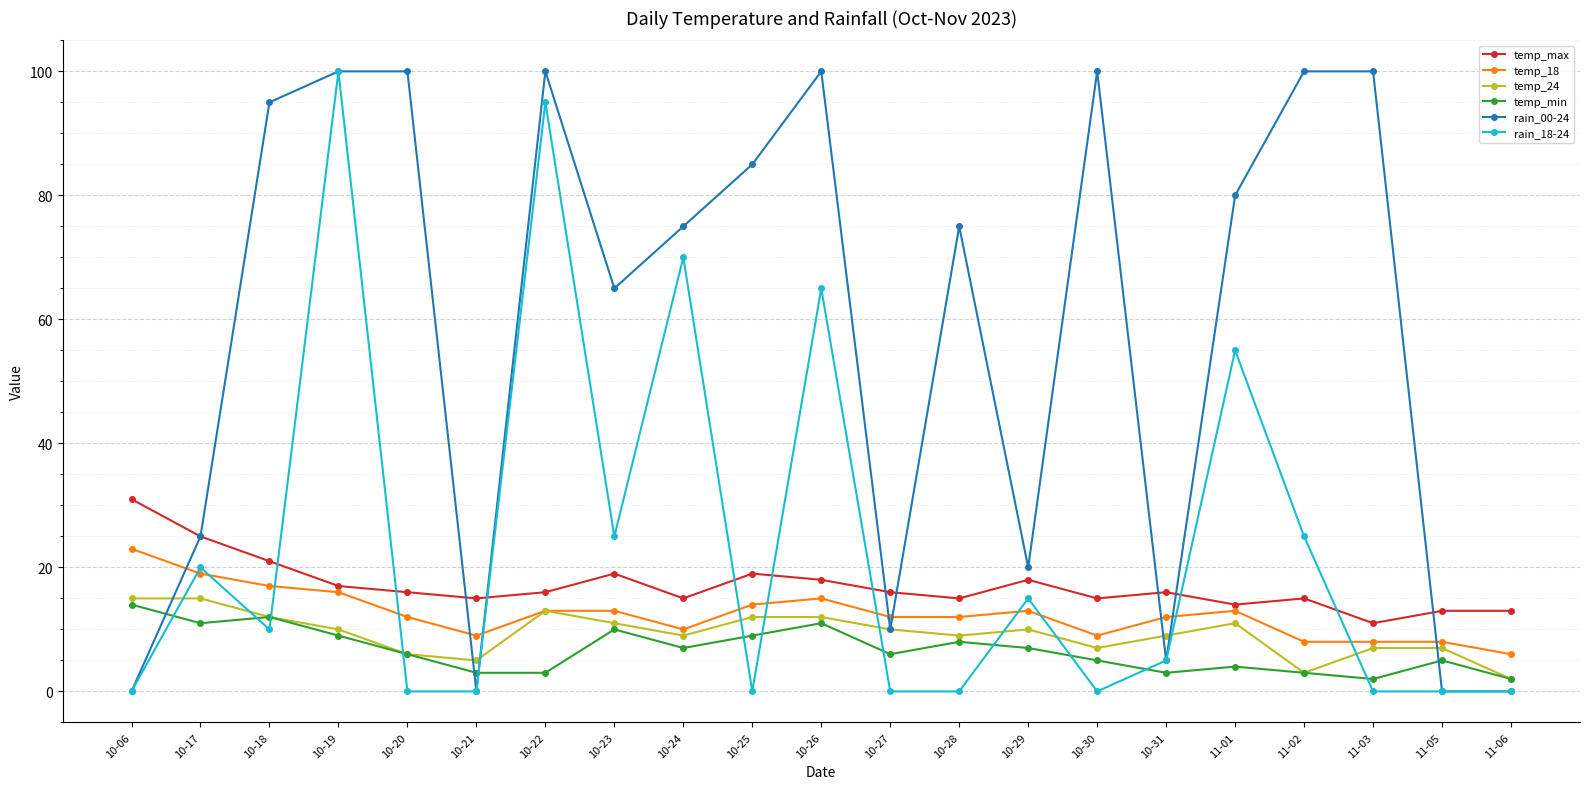

Where is the first local minimum for rain_00-24?

10-21